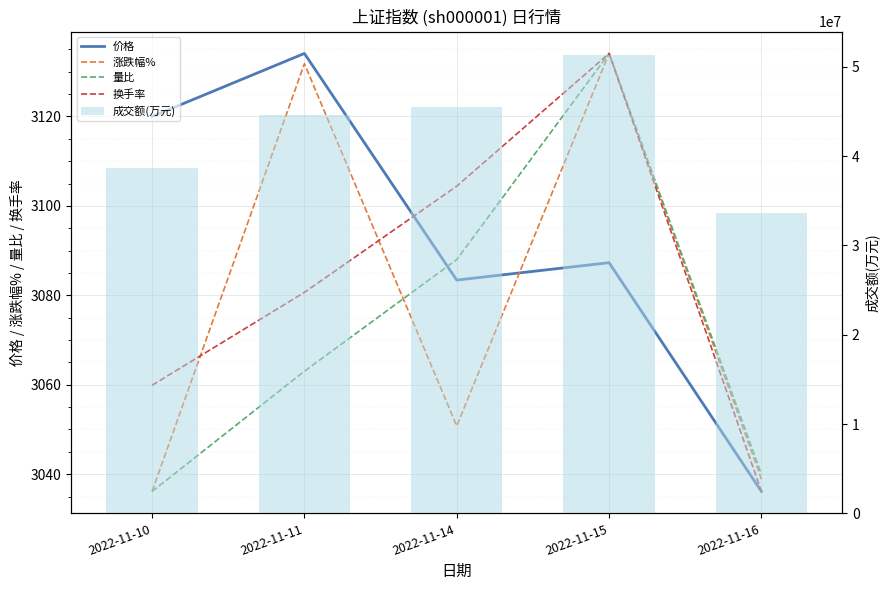

What is the average value of the 成交额(万元) series?

42754203.4